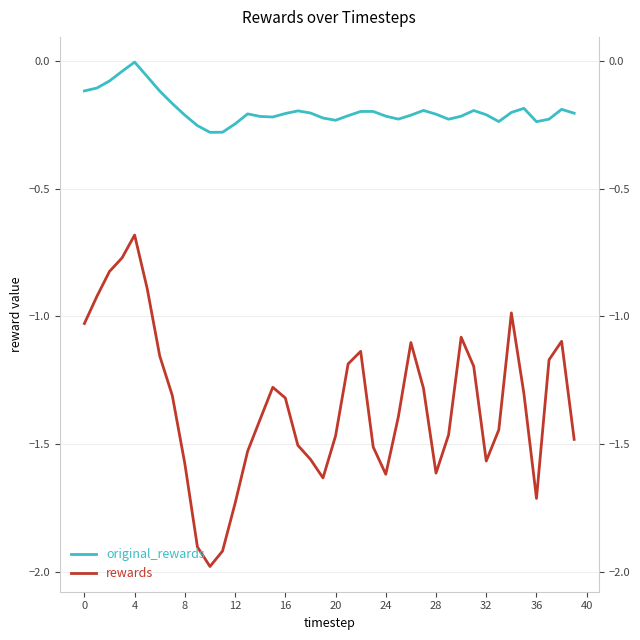

What is the sum of all original_rewards values?

-7.7